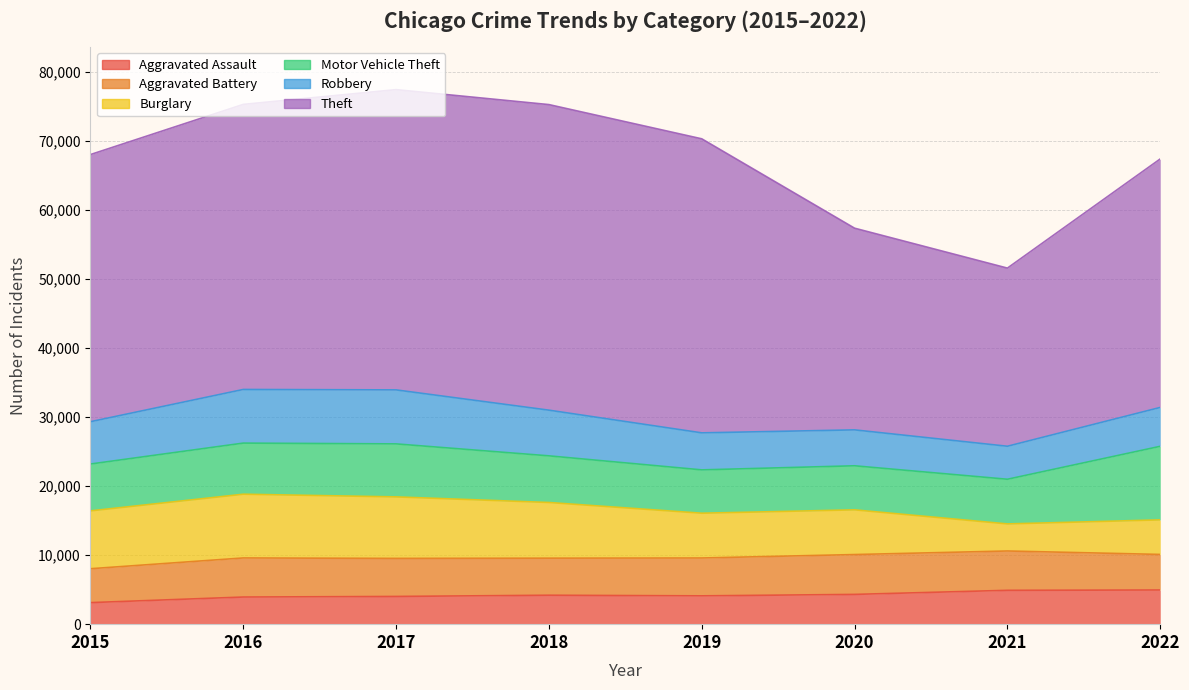

What is the total value across all series at 2020?

57378